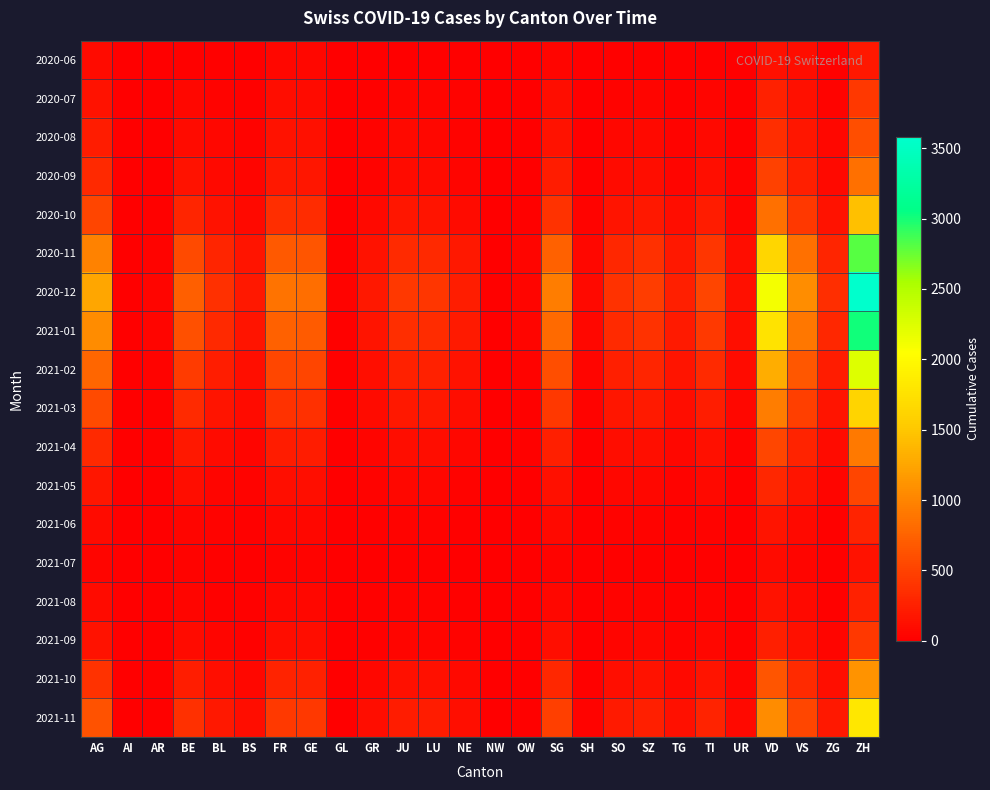

Reading left to right, list all the values displayed in this chart.

2020-06: AG=88	AI=0	AR=2	BE=27	BL=17	BS=7	FR=61	GE=56	GL=1	GR=9	JU=12	LU=27	NE=23	NW=0	OW=1	SG=54	SH=5	SO=19	SZ=21	TG=15	TI=14	UR=4	VD=138	VS=105	ZG=23	ZH=190
2020-07: AG=153	AI=0	AR=5	BE=59	BL=38	BS=21	FR=101	GE=92	GL=3	GR=18	JU=47	LU=46	NE=29	NW=1	OW=5	SG=104	SH=8	SO=41	SZ=49	TG=27	TI=50	UR=16	VD=252	VS=128	ZG=41	ZH=424
2020-08: AG=220	AI=1	AR=8	BE=95	BL=58	BS=30	FR=140	GE=130	GL=4	GR=28	JU=70	LU=65	NE=40	NW=2	OW=8	SG=150	SH=12	SO=60	SZ=75	TG=40	TI=80	UR=22	VD=360	VS=180	ZG=58	ZH=600
2020-09: AG=310	AI=2	AR=12	BE=140	BL=80	BS=42	FR=195	GE=180	GL=6	GR=40	JU=95	LU=90	NE=55	NW=3	OW=12	SG=210	SH=18	SO=85	SZ=105	TG=55	TI=115	UR=30	VD=500	VS=250	ZG=80	ZH=840
2020-10: AG=520	AI=4	AR=20	BE=280	BL=150	BS=80	FR=350	GE=340	GL=12	GR=75	JU=170	LU=165	NE=95	NW=6	OW=22	SG=380	SH=32	SO=155	SZ=190	TG=100	TI=210	UR=55	VD=850	VS=430	ZG=145	ZH=1450
2020-11: AG=980	AI=8	AR=40	BE=560	BL=290	BS=155	FR=680	GE=650	GL=24	GR=148	JU=330	LU=320	NE=185	NW=12	OW=42	SG=740	SH=62	SO=300	SZ=365	TG=195	TI=410	UR=108	VD=1650	VS=840	ZG=280	ZH=2800
2020-12: AG=1250	AI=10	AR=52	BE=720	BL=370	BS=195	FR=870	GE=830	GL=30	GR=190	JU=420	LU=410	NE=235	NW=15	OW=53	SG=950	SH=79	SO=385	SZ=465	TG=248	TI=520	UR=138	VD=2100	VS=1070	ZG=355	ZH=3580
2021-01: AG=1050	AI=8	AR=44	BE=605	BL=312	BS=164	FR=730	GE=698	GL=26	GR=160	JU=354	LU=345	NE=198	NW=13	OW=45	SG=798	SH=67	SO=324	SZ=391	TG=208	TI=438	UR=116	VD=1764	VS=900	ZG=298	ZH=3010
2021-02: AG=780	AI=6	AR=33	BE=450	BL=232	BS=122	FR=542	GE=518	GL=19	GR=119	JU=263	LU=256	NE=147	NW=9	OW=33	SG=594	SH=50	SO=240	SZ=291	TG=155	TI=325	UR=86	VD=1311	VS=669	ZG=222	ZH=2238
2021-03: AG=560	AI=4	AR=24	BE=323	BL=167	BS=88	FR=390	GE=373	GL=14	GR=86	JU=190	LU=185	NE=106	NW=7	OW=24	SG=428	SH=36	SO=173	SZ=209	TG=111	TI=234	UR=62	VD=944	VS=482	ZG=160	ZH=1612
2021-04: AG=320	AI=2	AR=14	BE=185	BL=95	BS=50	FR=222	GE=213	GL=8	GR=49	JU=108	LU=105	NE=60	NW=4	OW=14	SG=245	SH=21	SO=99	SZ=120	TG=64	TI=134	UR=35	VD=540	VS=276	ZG=91	ZH=921
2021-05: AG=180	AI=1	AR=8	BE=104	BL=54	BS=28	FR=125	GE=120	GL=4	GR=28	JU=61	LU=60	NE=34	NW=2	OW=8	SG=138	SH=12	SO=56	SZ=68	TG=36	TI=76	UR=20	VD=304	VS=155	ZG=51	ZH=519
2021-06: AG=95	AI=0	AR=4	BE=55	BL=28	BS=15	FR=66	GE=63	GL=2	GR=15	JU=32	LU=31	NE=18	NW=1	OW=4	SG=73	SH=6	SO=29	SZ=36	TG=19	TI=40	UR=11	VD=160	VS=82	ZG=27	ZH=274
2021-07: AG=52	AI=0	AR=2	BE=30	BL=15	BS=8	FR=36	GE=34	GL=1	GR=8	JU=18	LU=17	NE=10	NW=1	OW=2	SG=40	SH=3	SO=16	SZ=20	TG=10	TI=22	UR=6	VD=88	VS=45	ZG=15	ZH=150
2021-08: AG=88	AI=0	AR=3	BE=52	BL=26	BS=14	FR=62	GE=60	GL=2	GR=14	JU=30	LU=30	NE=17	NW=1	OW=3	SG=68	SH=6	SO=28	SZ=34	TG=18	TI=38	UR=10	VD=150	VS=77	ZG=26	ZH=256
2021-09: AG=145	AI=1	AR=6	BE=86	BL=43	BS=23	FR=103	GE=99	GL=3	GR=23	JU=50	LU=49	NE=28	NW=2	OW=5	SG=113	SH=9	SO=46	SZ=57	TG=30	TI=63	UR=17	VD=248	VS=127	ZG=43	ZH=424
2021-10: AG=380	AI=2	AR=16	BE=226	BL=113	BS=61	FR=270	GE=260	GL=8	GR=60	JU=131	LU=129	NE=73	NW=4	OW=13	SG=296	SH=25	SO=120	SZ=149	TG=79	TI=165	UR=44	VD=650	VS=332	ZG=112	ZH=1113
2021-11: AG=620	AI=4	AR=26	BE=369	BL=184	BS=99	FR=440	GE=424	GL=13	GR=98	JU=214	LU=210	NE=119	NW=6	OW=21	SG=483	SH=41	SO=196	SZ=243	TG=129	TI=269	UR=72	VD=1060	VS=541	ZG=182	ZH=1815